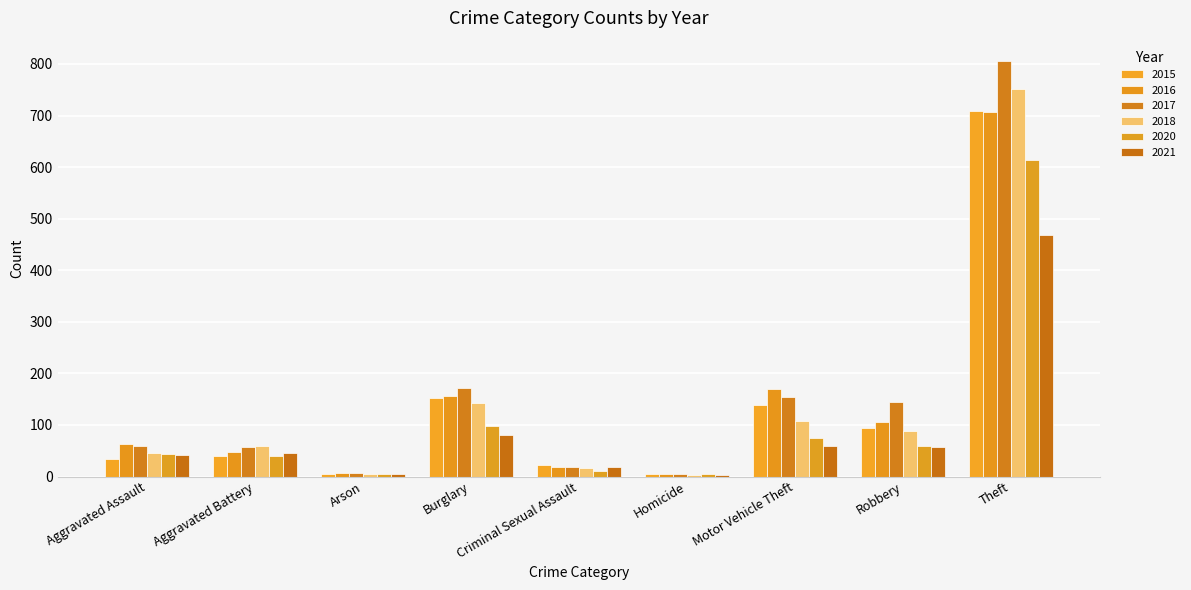

The 2015 series shows 4 at Homicide. True or false?

True